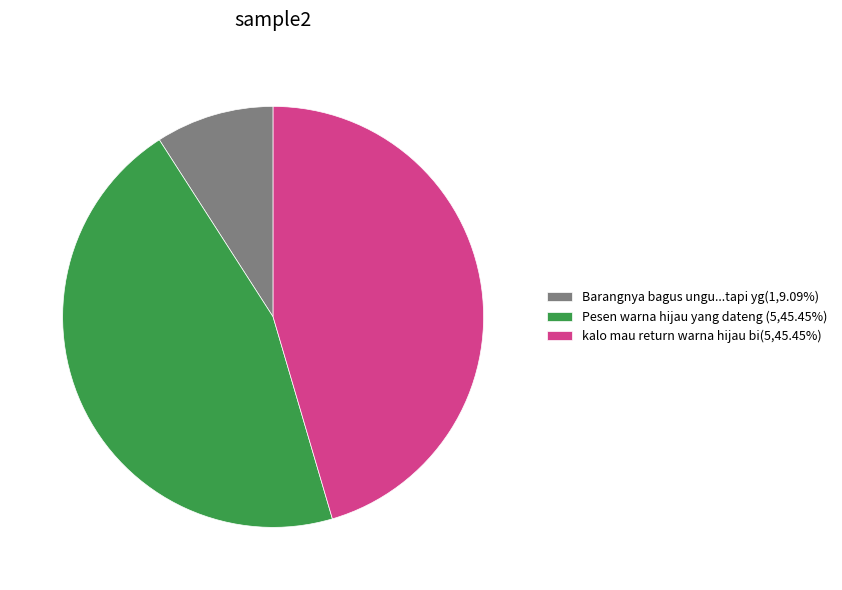

Do Barangnya bagus ungu...tapi yg(1,9.09%) and kalo mau return warna hijau bi(5,45.45%) together represent more than half of the pie?

Yes